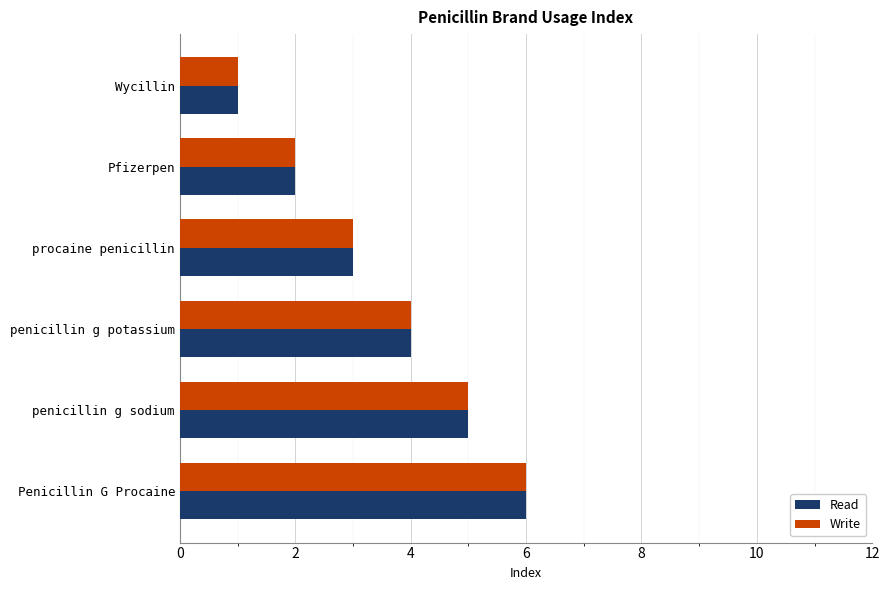

The value of Read at Penicillin G Procaine is 6. True or false?

True